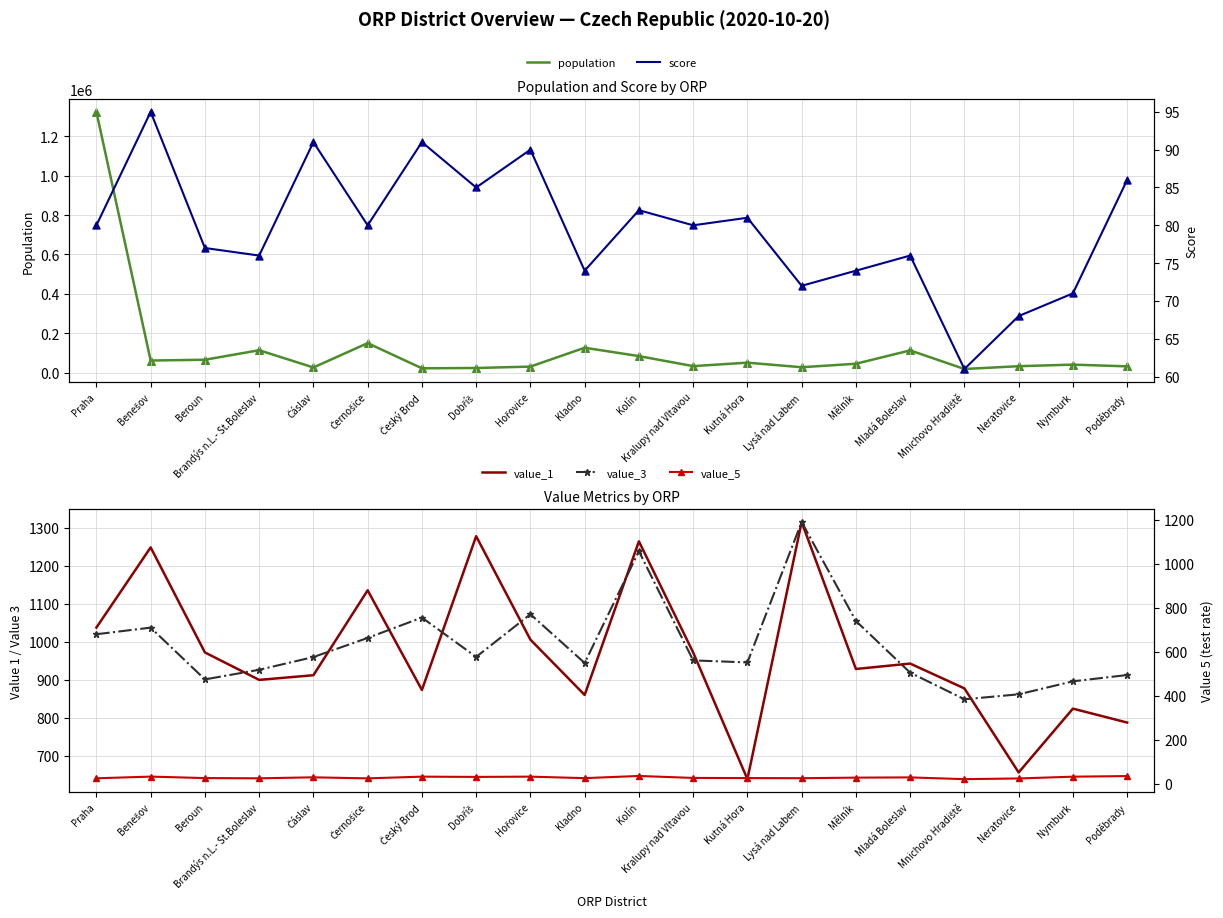

What is the total value across all series at Kutná Hora?

51460.9